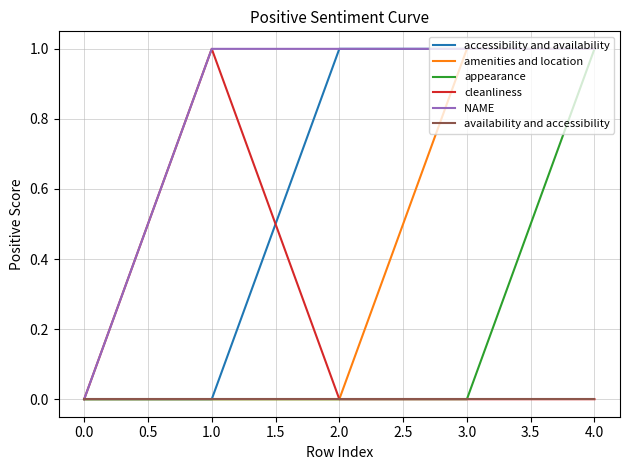

Count the number of categories in the chart.

5